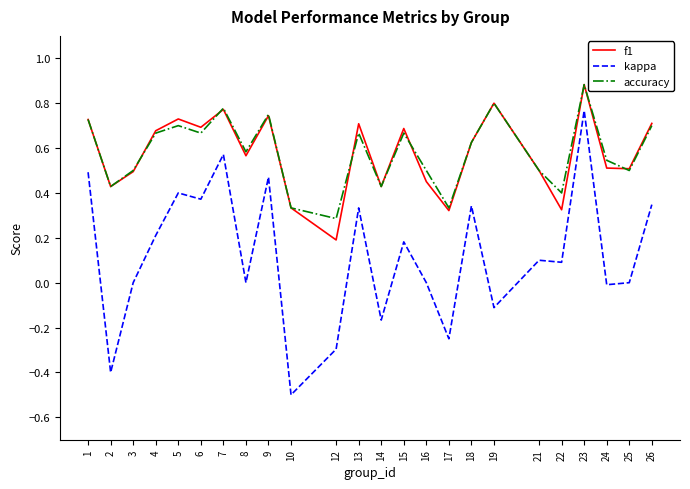

What is the minimum value shown in the chart?

-0.5